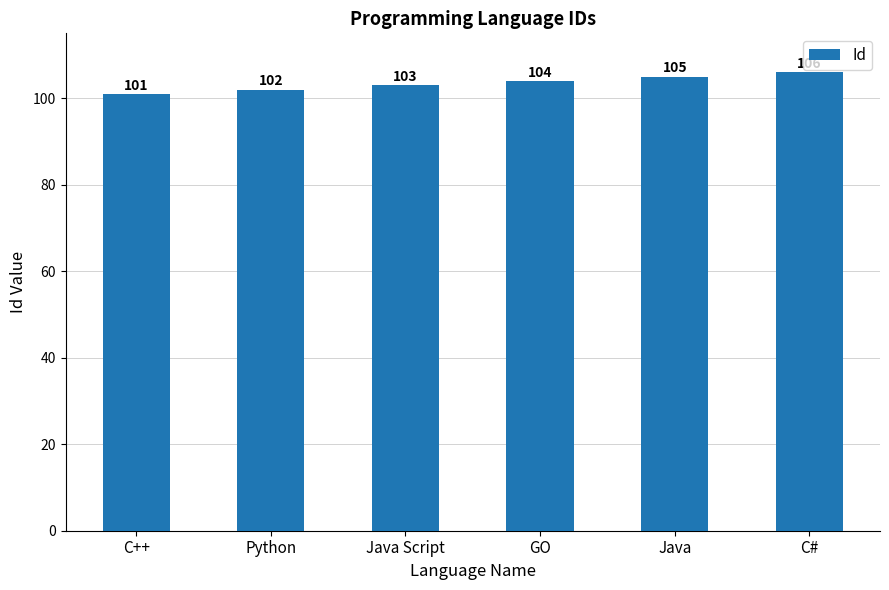

Rank the categories by value from lowest to highest.

C++, Python, Java Script, GO, Java, C#